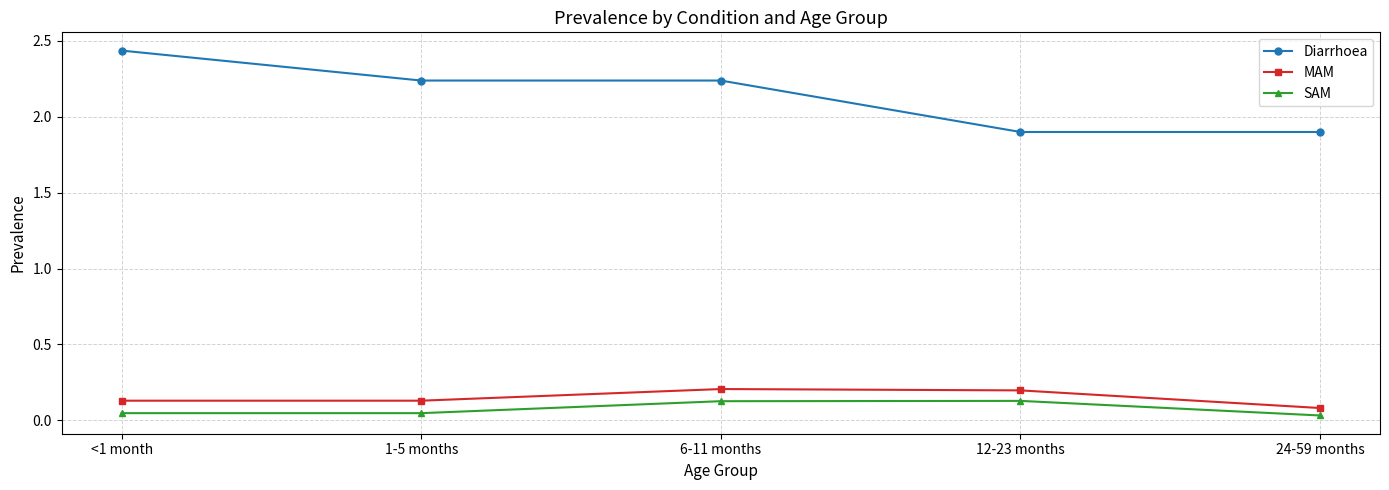

Which series changed the most between 1-5 months and 24-59 months?

Diarrhoea